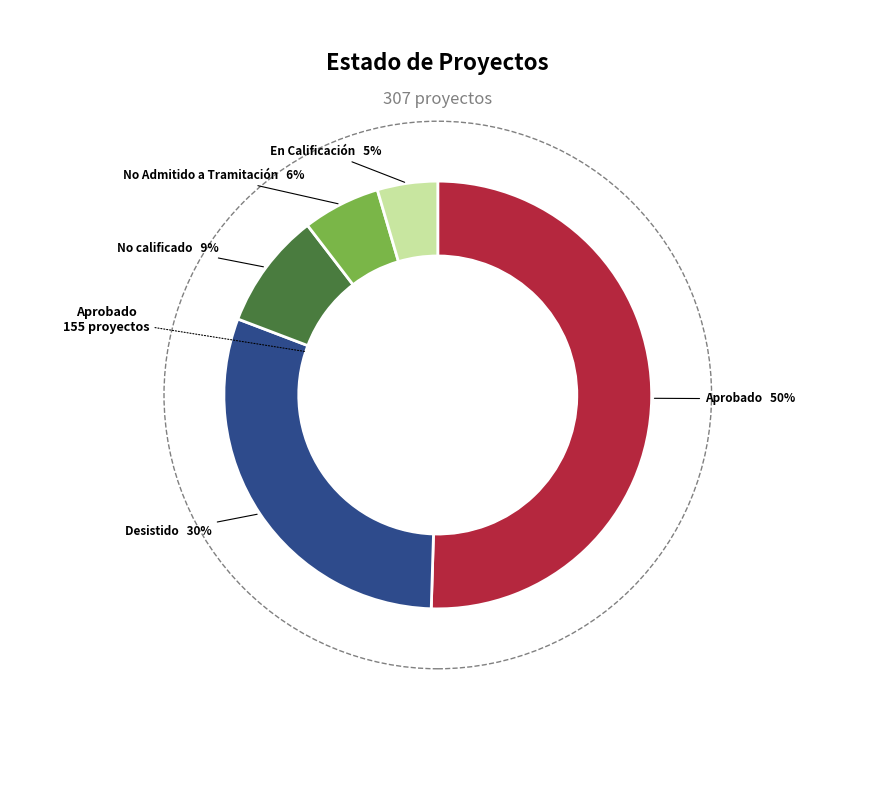

To the nearest percent, what is the average slice percentage?

20%